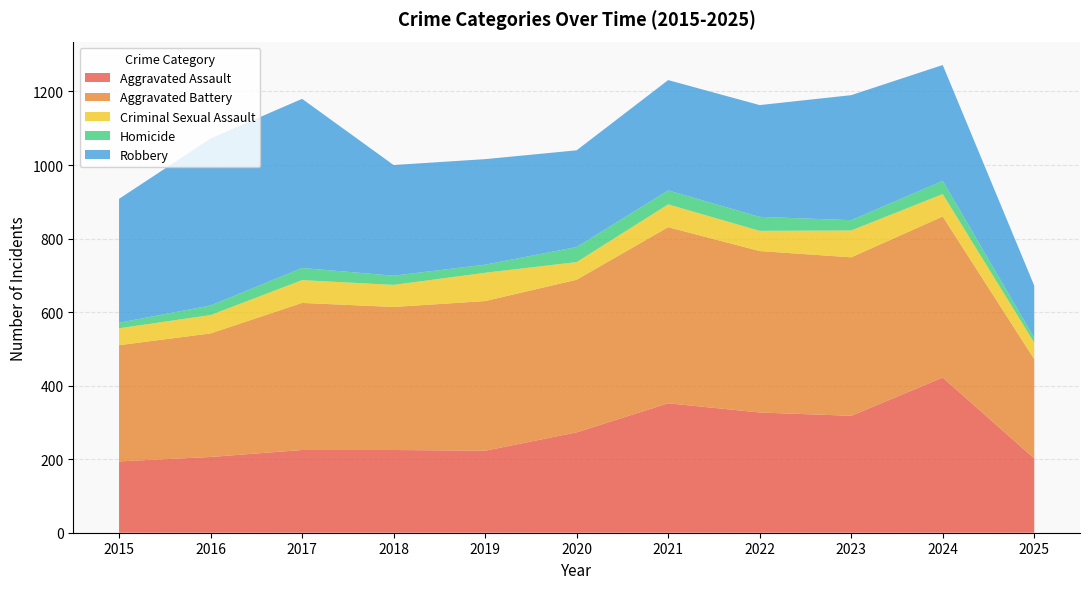

Reading left to right, what are all the values shown in this chart?

Aggravated Assault: 194	206	225	225	223	273	352	327	318	422	202
Aggravated Battery: 316	336	400	389	407	415	479	439	431	438	270
Criminal Sexual Assault: 46	50	62	60	77	48	62	55	73	61	45
Homicide: 15	26	33	25	22	41	38	38	28	36	13
Robbery: 337	454	460	301	287	263	300	304	340	315	142